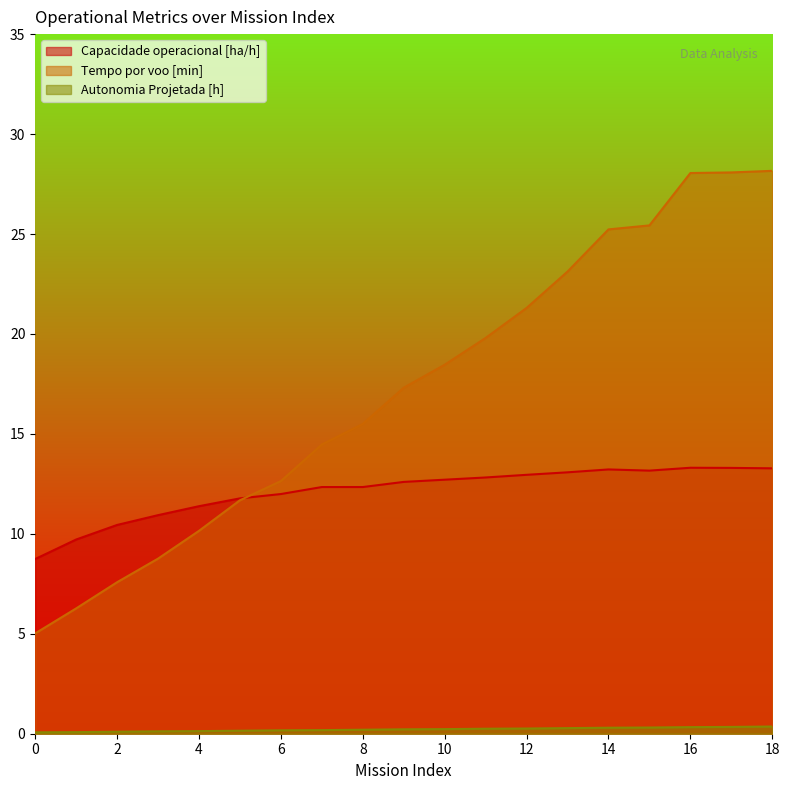

True or false: Capacidade operacional [ha/h] and Tempo por voo [min] intersect in this chart.

True